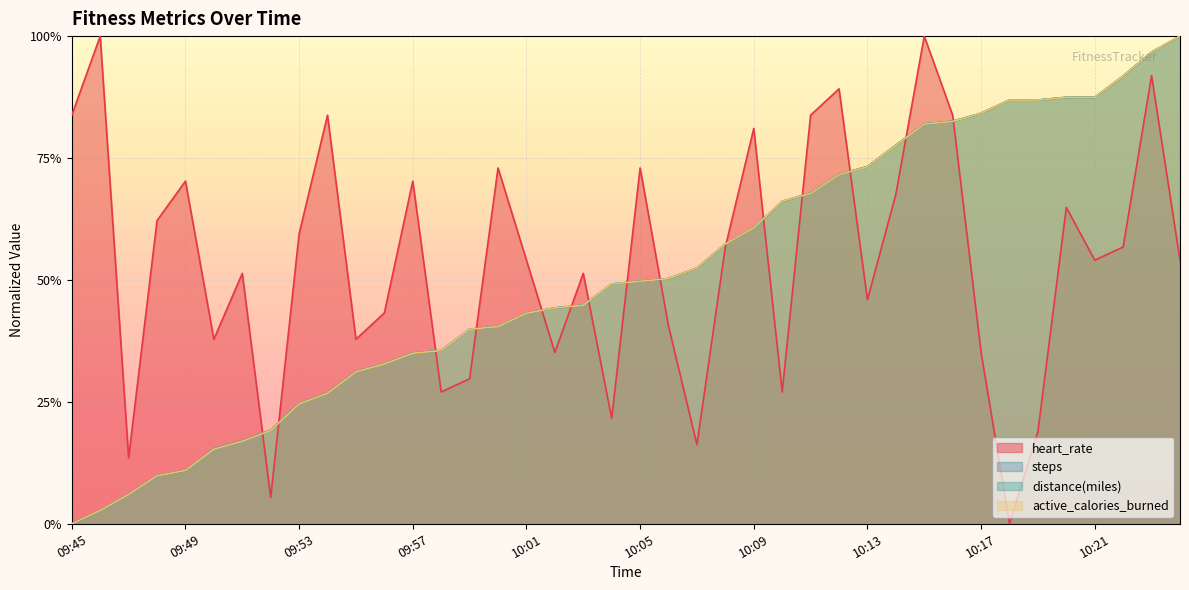

At which category is the sum across all series the highest?

10:23